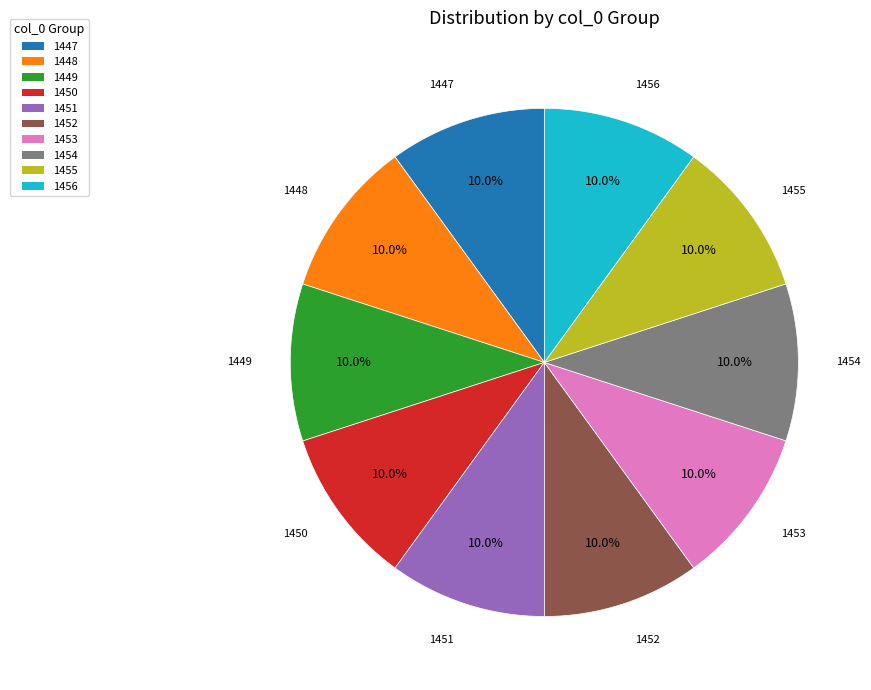

To the nearest percent, what portion does 1456 represent?

10%